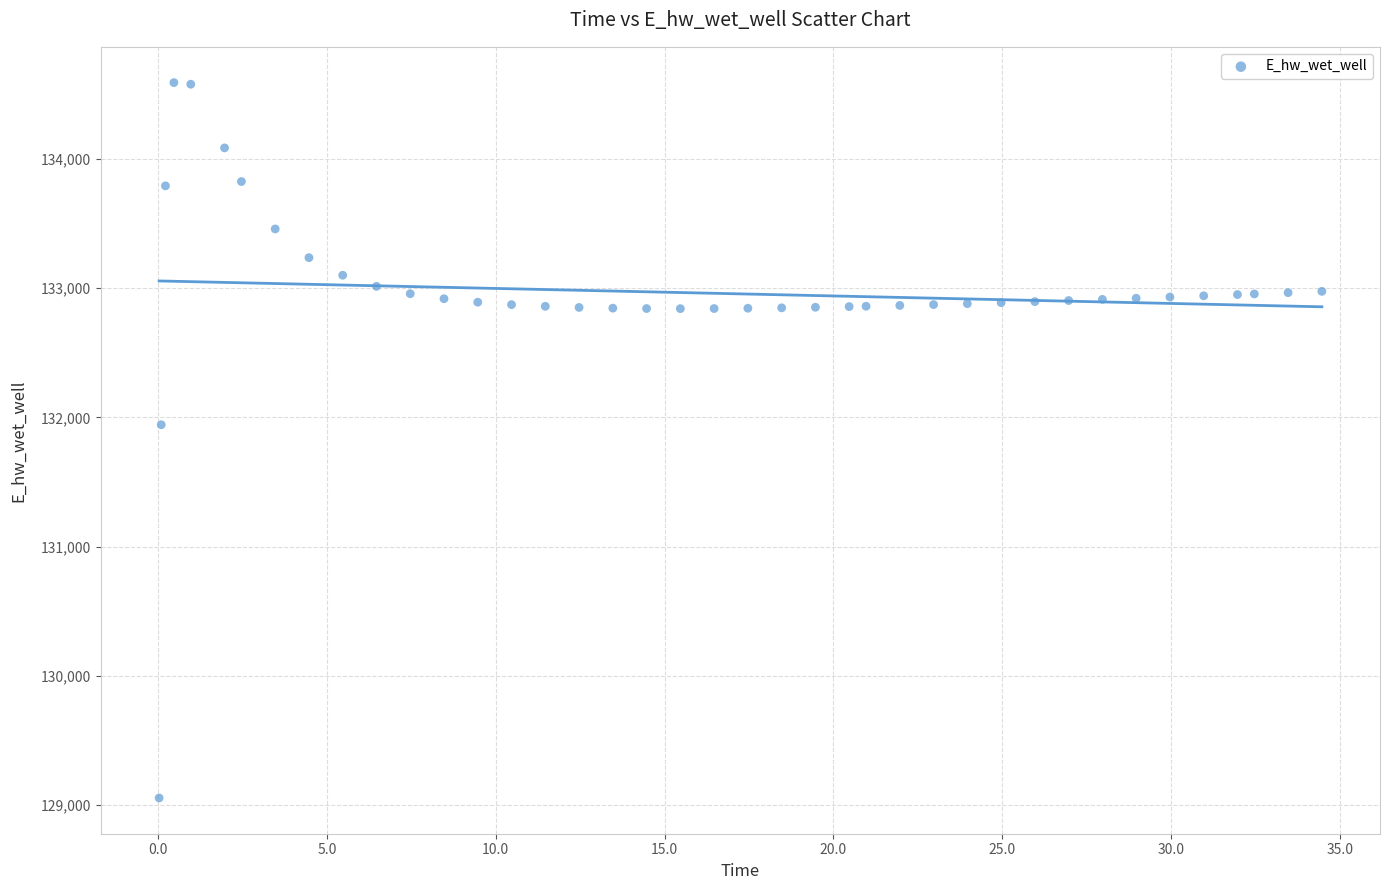

What Y value in the scatter plot is closest to 131823?

131943.9